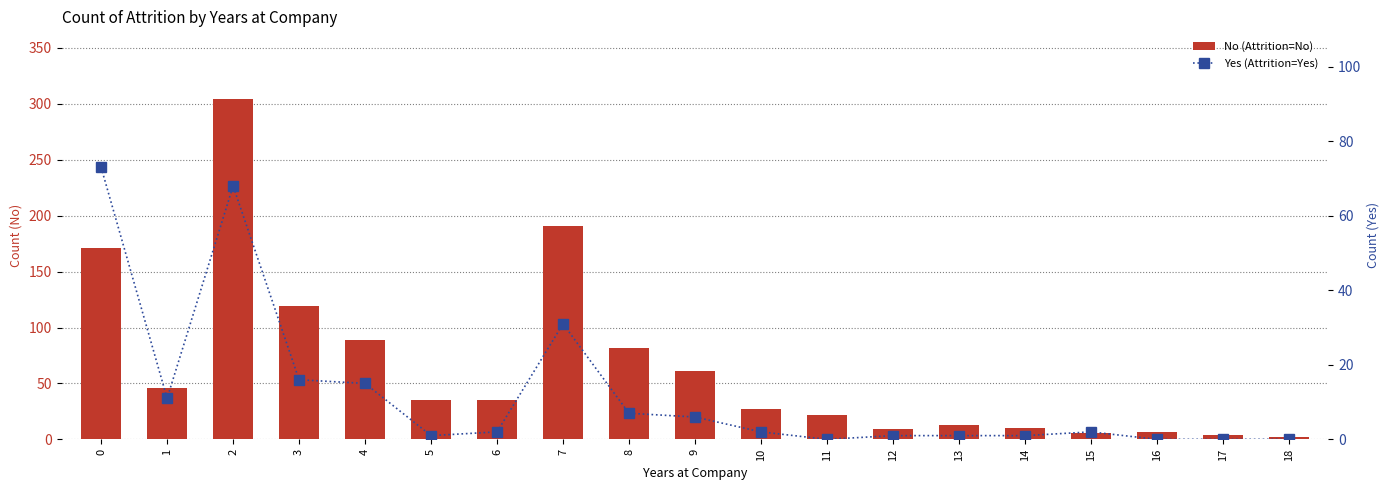

What is the sum of all Yes (Attrition=Yes) values?

237